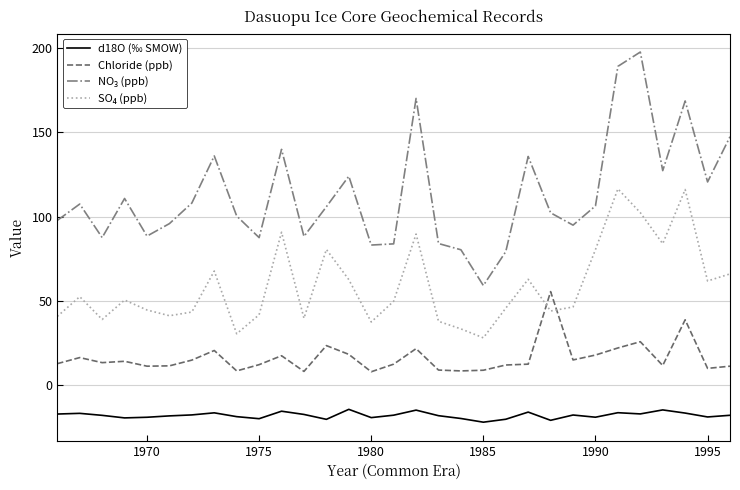

True or false: d18O (‰ SMOW) and Chloride (ppb) intersect in this chart.

False